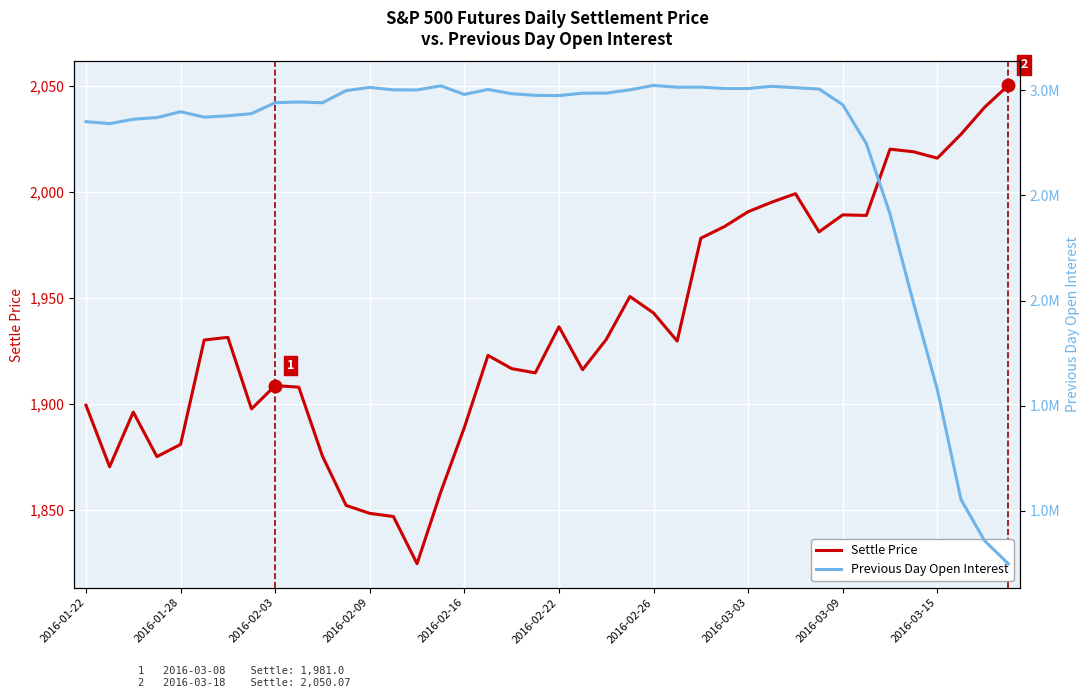

What is the maximum value for Settle Price?

2050.1